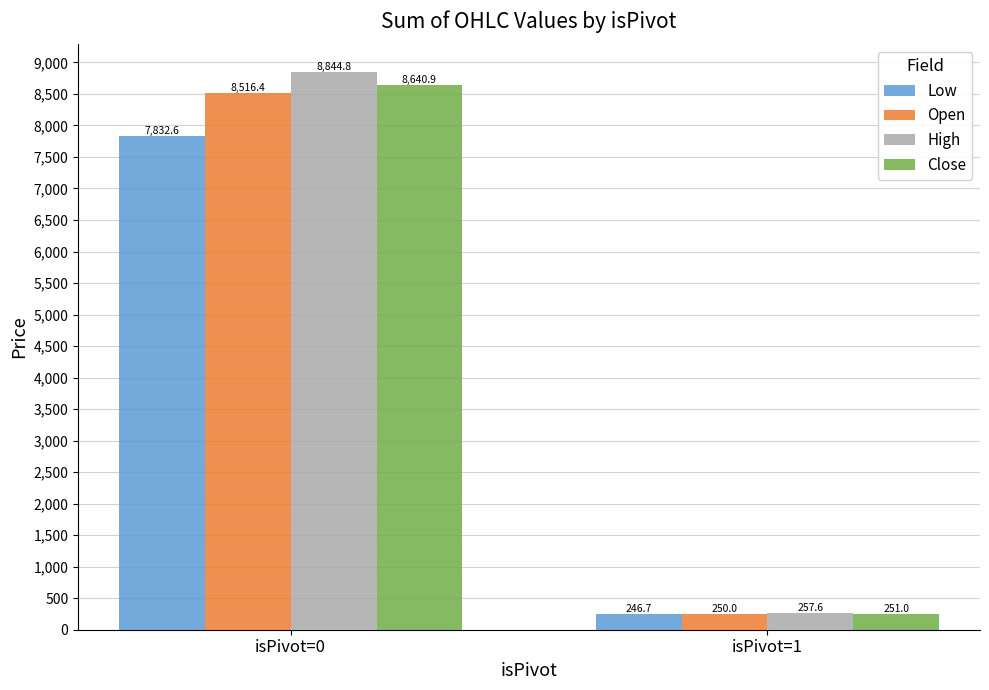

What is the value of the High bar at the 2nd from the left?

257.6